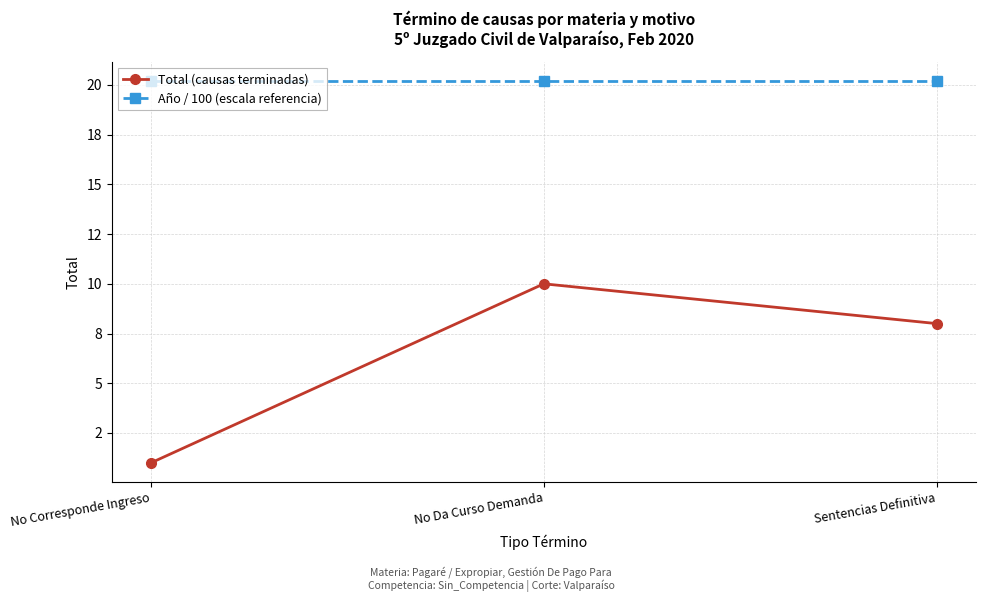

Rank the series by their maximum value, from lowest to highest.

Total (causas terminadas), Año / 100 (escala referencia)